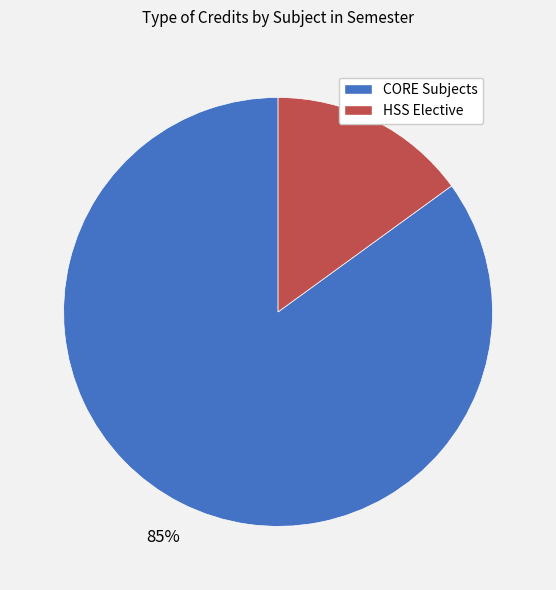

To the nearest percent, what is the average slice percentage?

50%